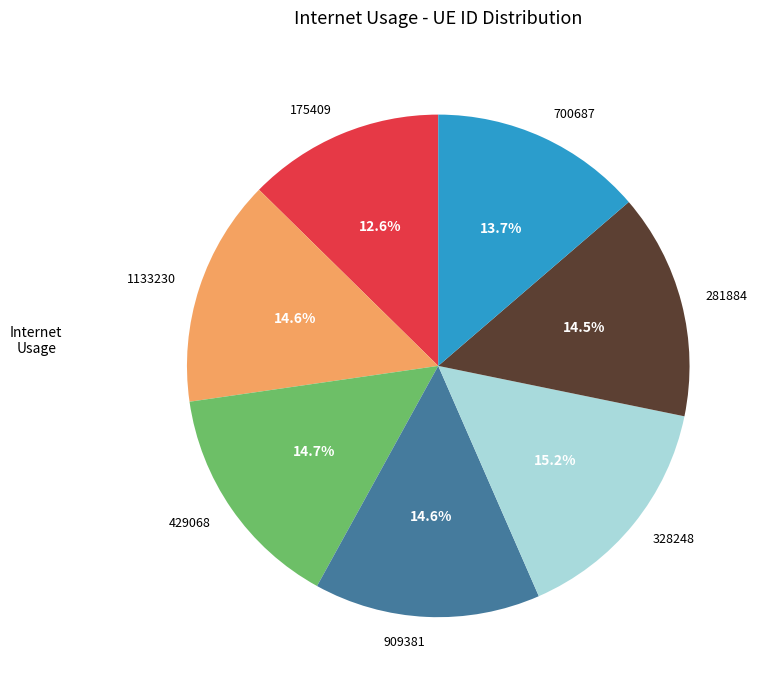

To the nearest percent, what is the average slice percentage?

14%